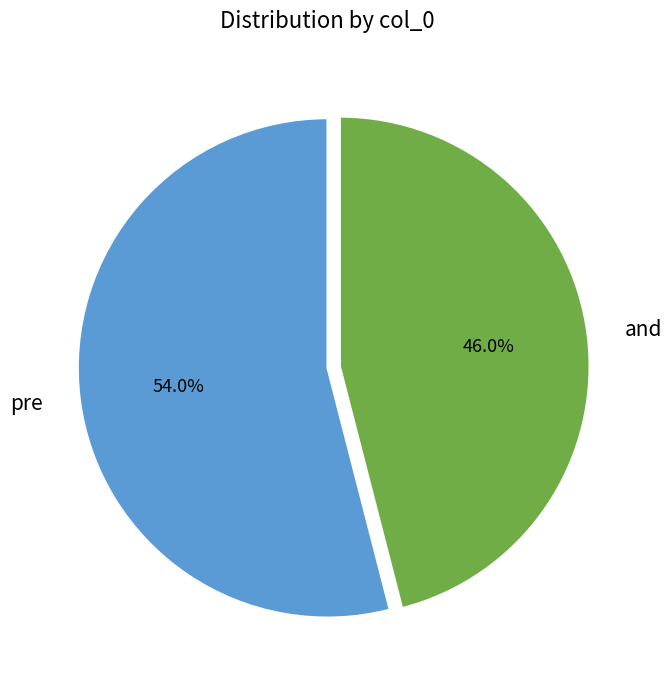

Rank the categories by value from highest to lowest.

pre, and